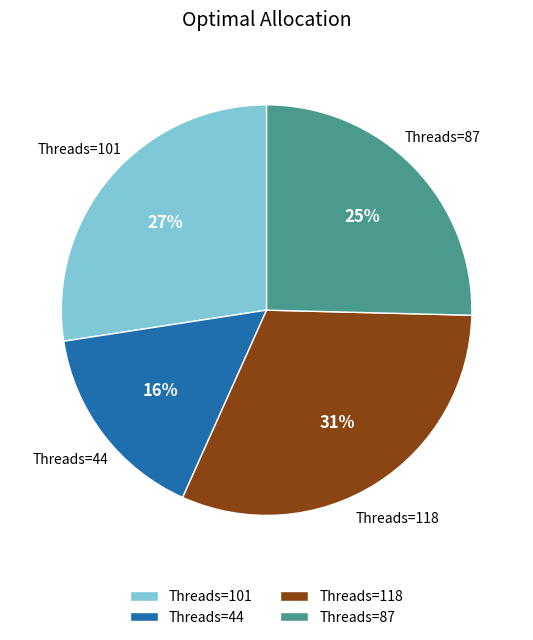

To the nearest percent, what is the difference between the largest and smallest slice percentages?

15%